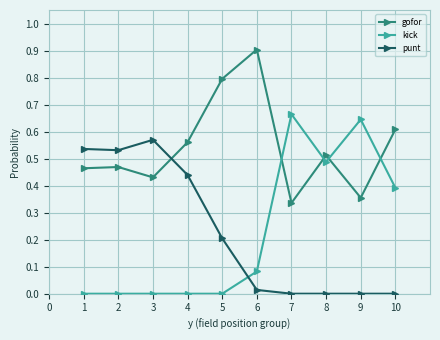

What are all the series names shown in the legend?

gofor, kick, punt